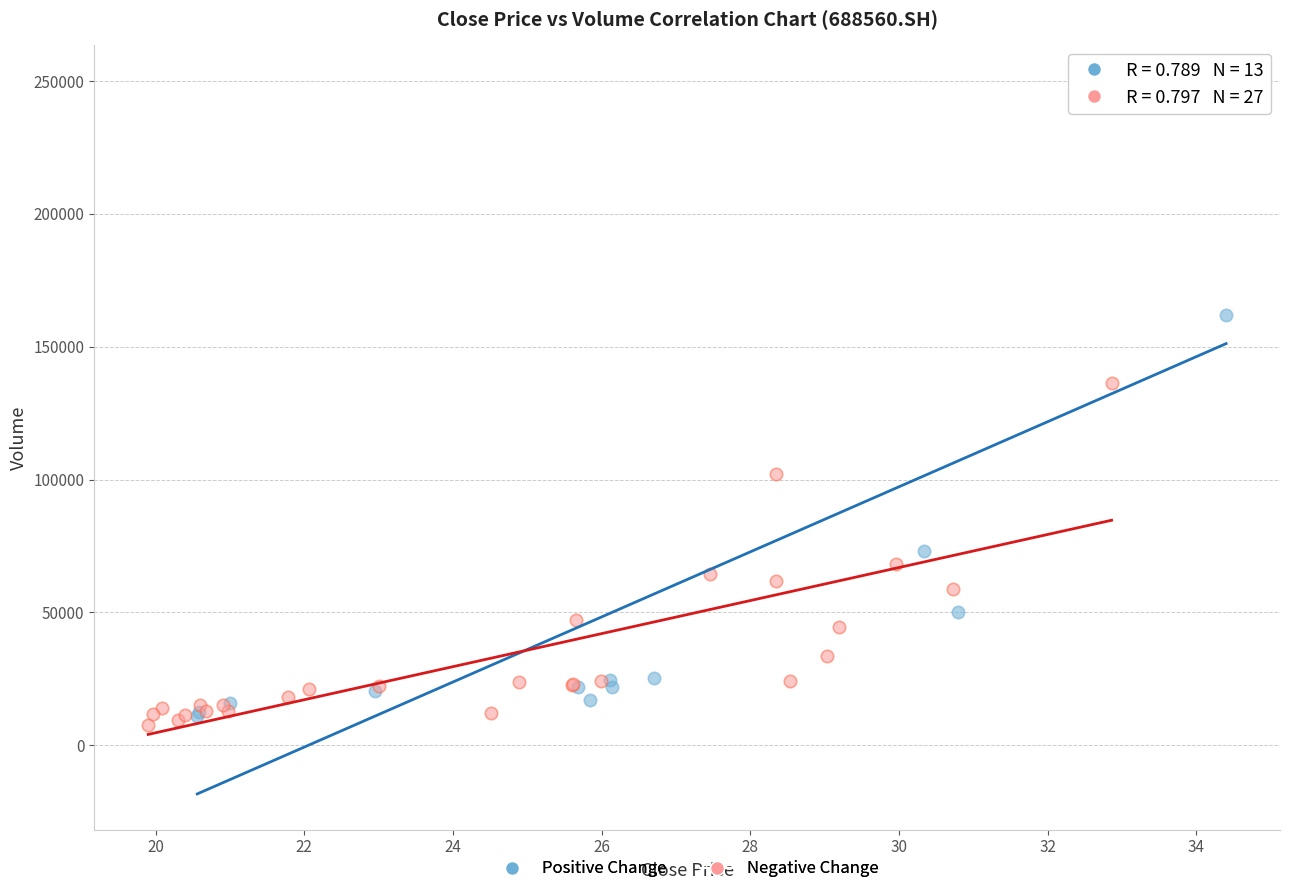

Which series contains the lowest Y value?

Negative Change